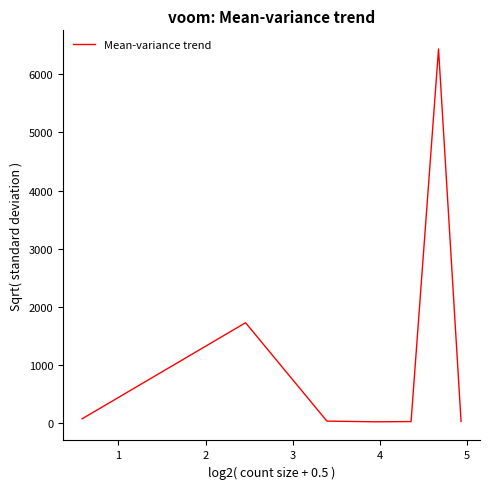

What is the maximum value shown in the chart?

6434.8